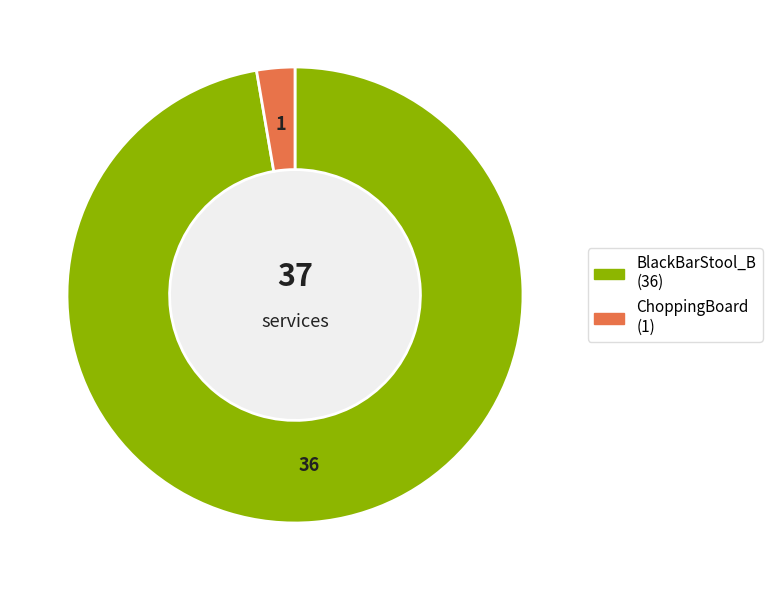

Which has a higher value, ChoppingBoard or BlackBarStool_B?

BlackBarStool_B